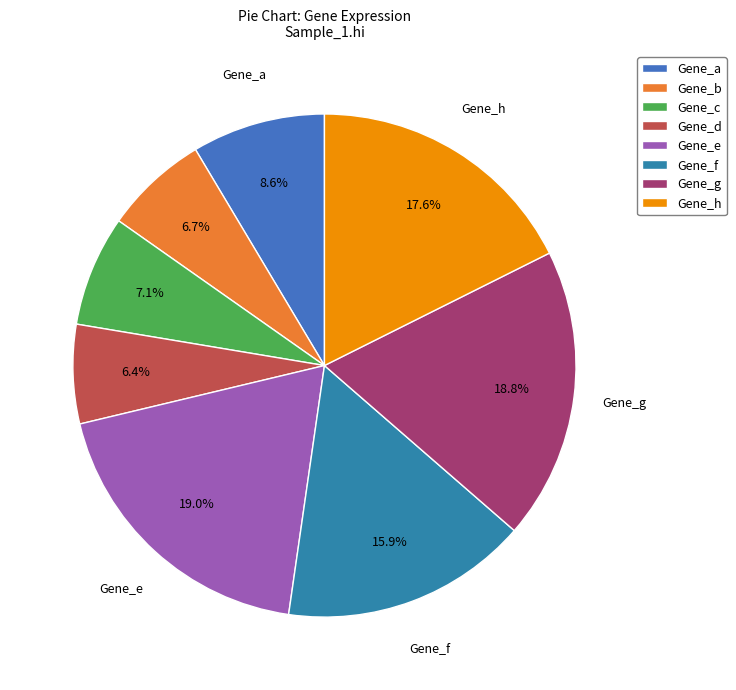

Which category has the smallest portion of the pie?

Gene_d